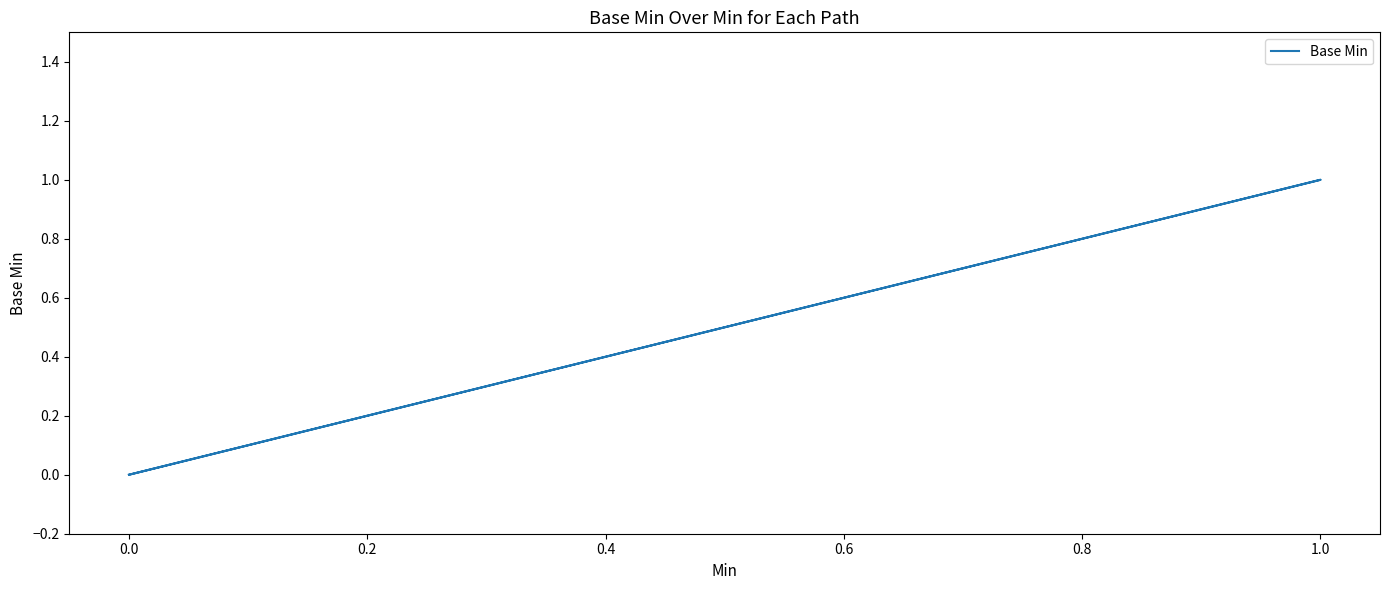

Does the chart have visible grid lines?

No